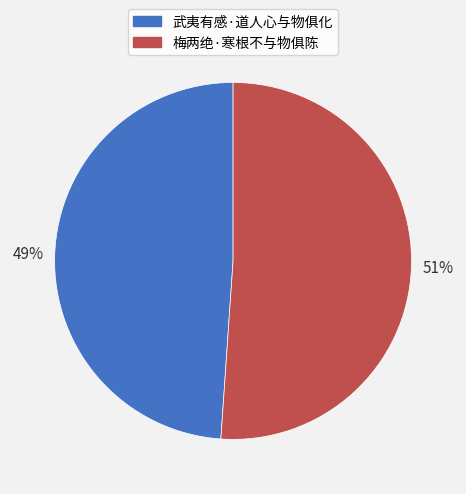

What is the majority slice?

梅两绝·寒根不与物俱陈